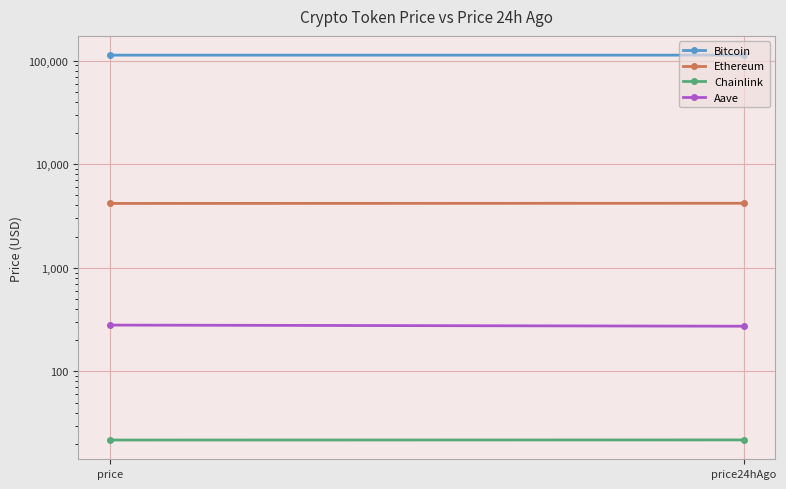

Reading right to left, list all the values displayed in this chart.

Bitcoin: 113058.0	113043.0
Ethereum: 4202.5	4185.0
Chainlink: 21.8	21.8
Aave: 273.2	280.2